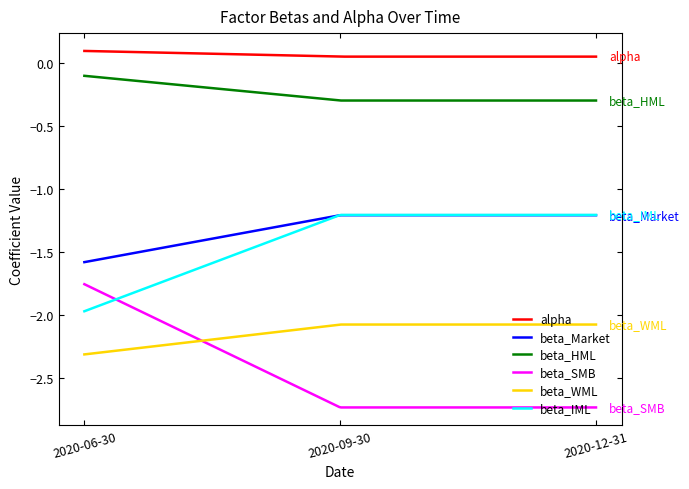

What are all the series names shown in the legend?

alpha, beta_Market, beta_HML, beta_SMB, beta_WML, beta_IML